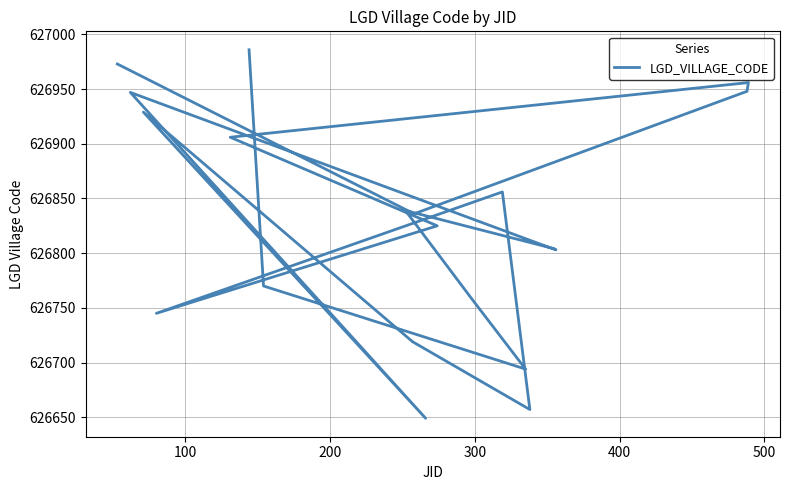

What position from the right is 500?

15